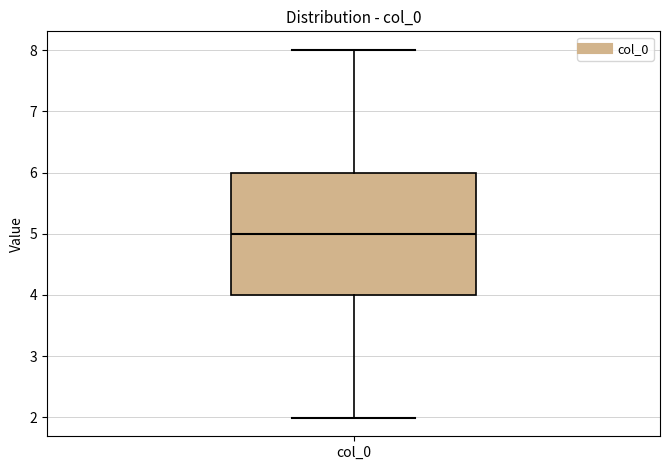

Read this box plot against the y-axis: the position of the median line, the range covered by the box, and the ends of both whiskers. The values are not printed on the chart, so give them approximately, as read against the axis.

median 5, box 4 to 6, whiskers 2 to 8